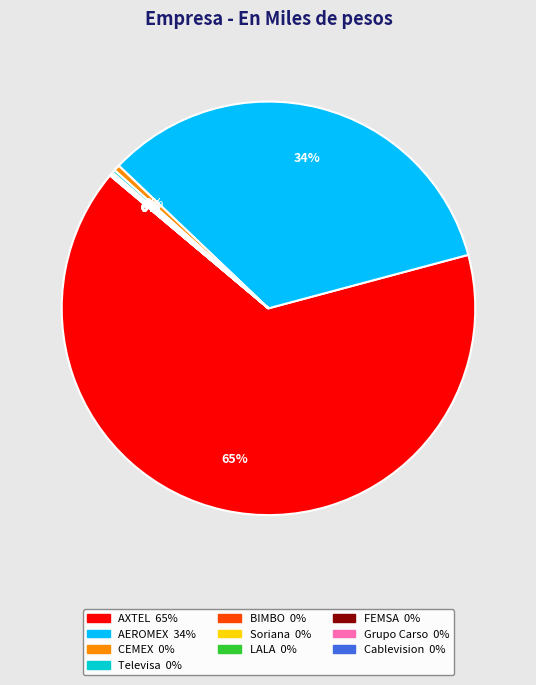

To the nearest percent, what is the average slice percentage?

10%